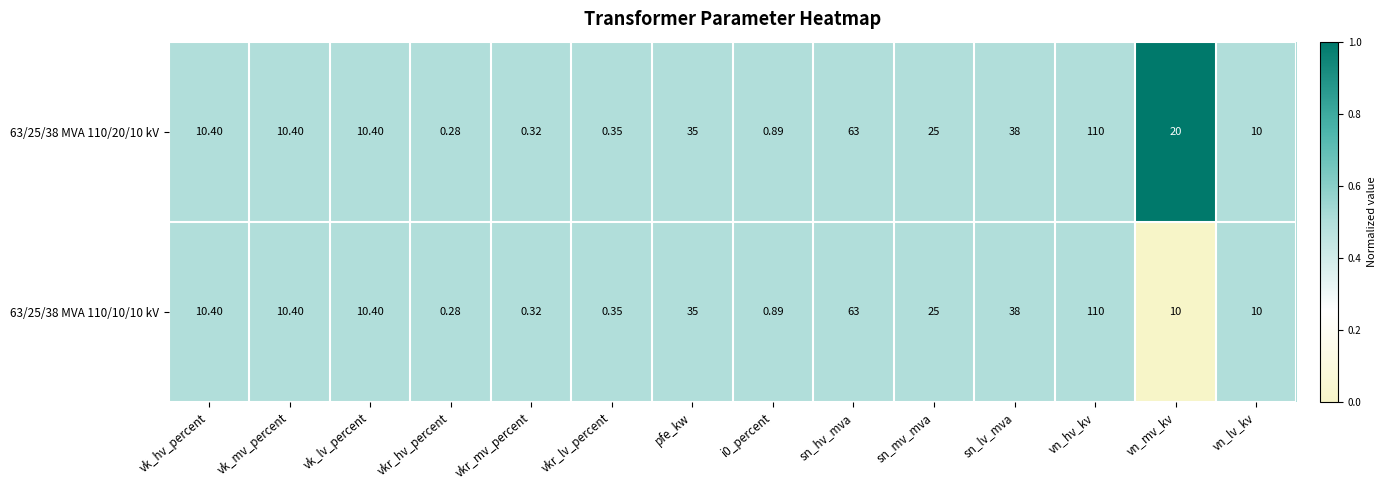

What is the greatest value displayed?

110.0